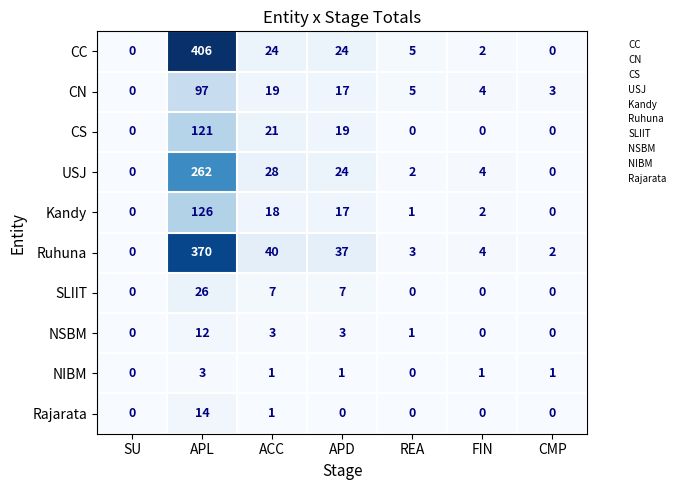

Between APD and FIN, which series saw the biggest shift?

Ruhuna